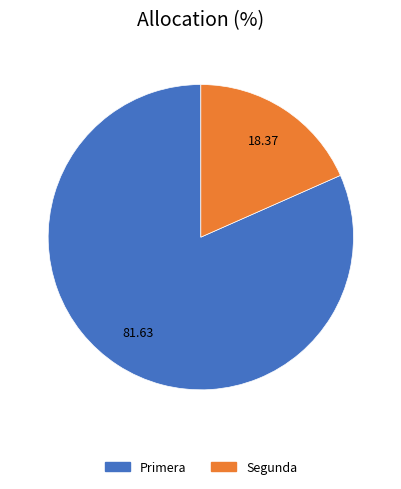

Which category has the smallest portion of the pie?

Segunda